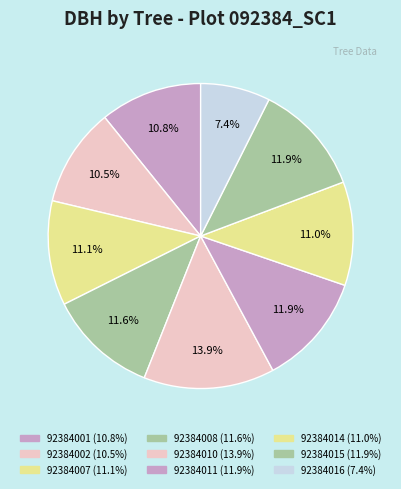

What is the total percentage of 92384002 and 92384011?

22.4%